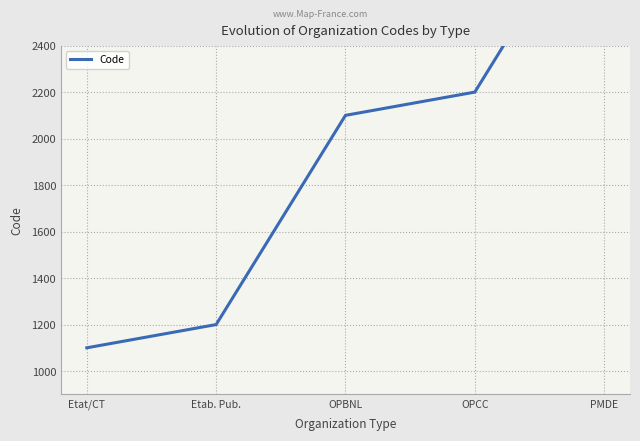

The chart shows a value of 3100 at PMDE. True or false?

True